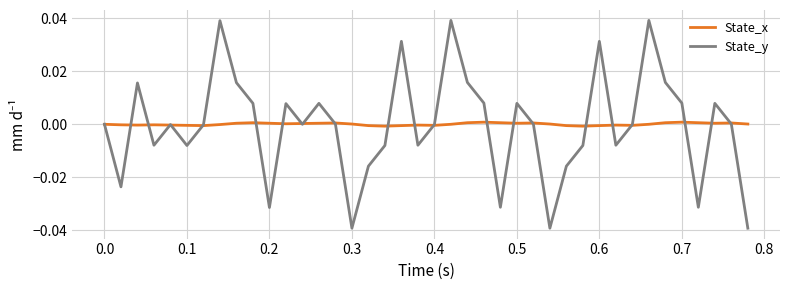

How many distinct data groups are displayed?

2